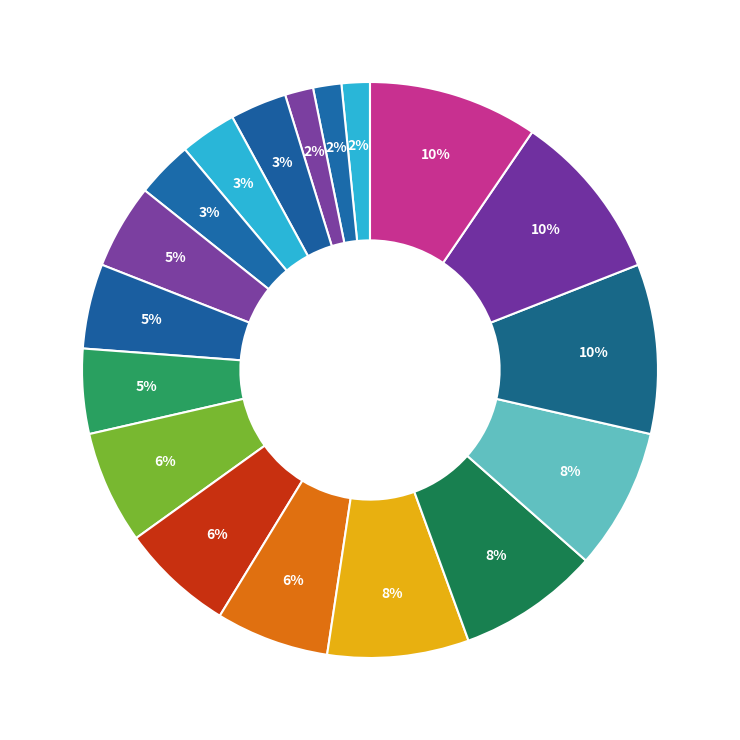

How many segments does this pie chart have?

18